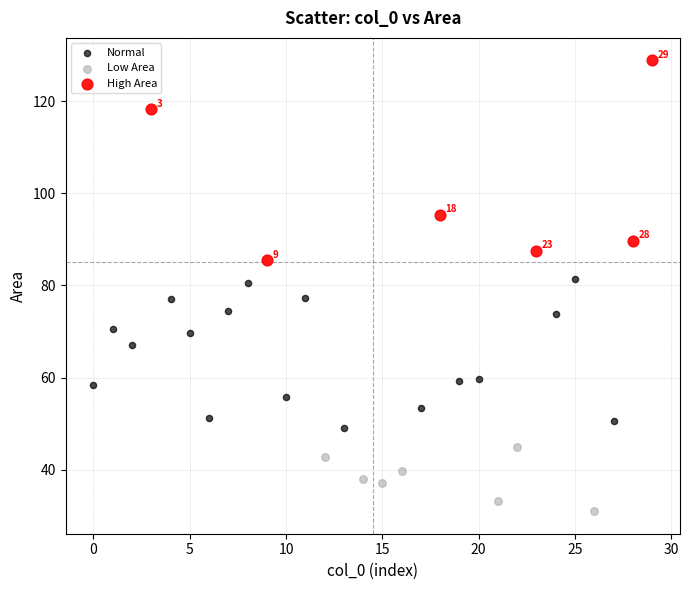

Which series reaches the minimum Y coordinate?

Low Area